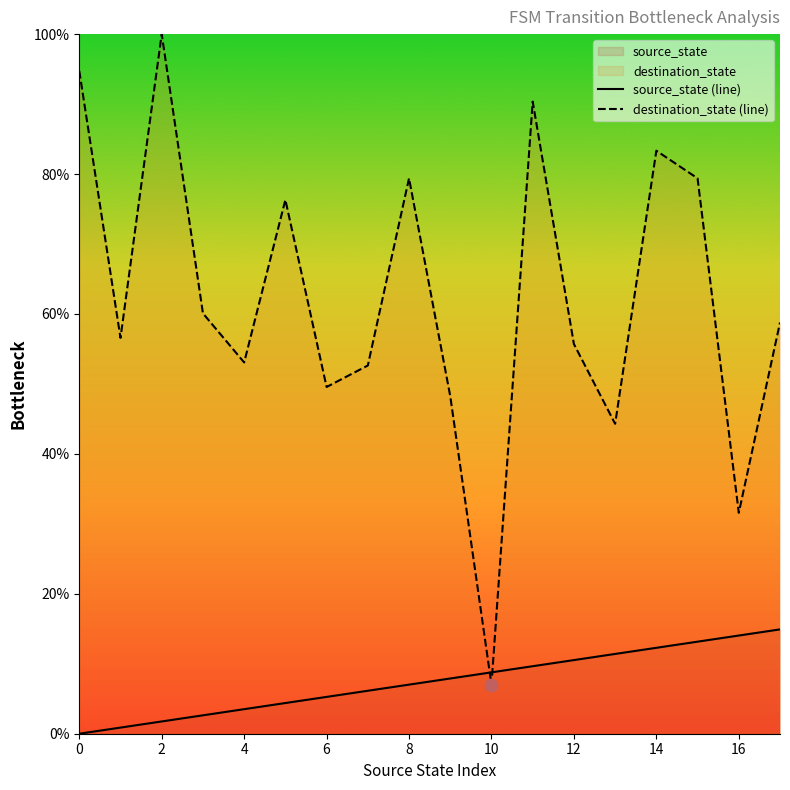

Which series reaches the minimum Y coordinate?

source_state (line)